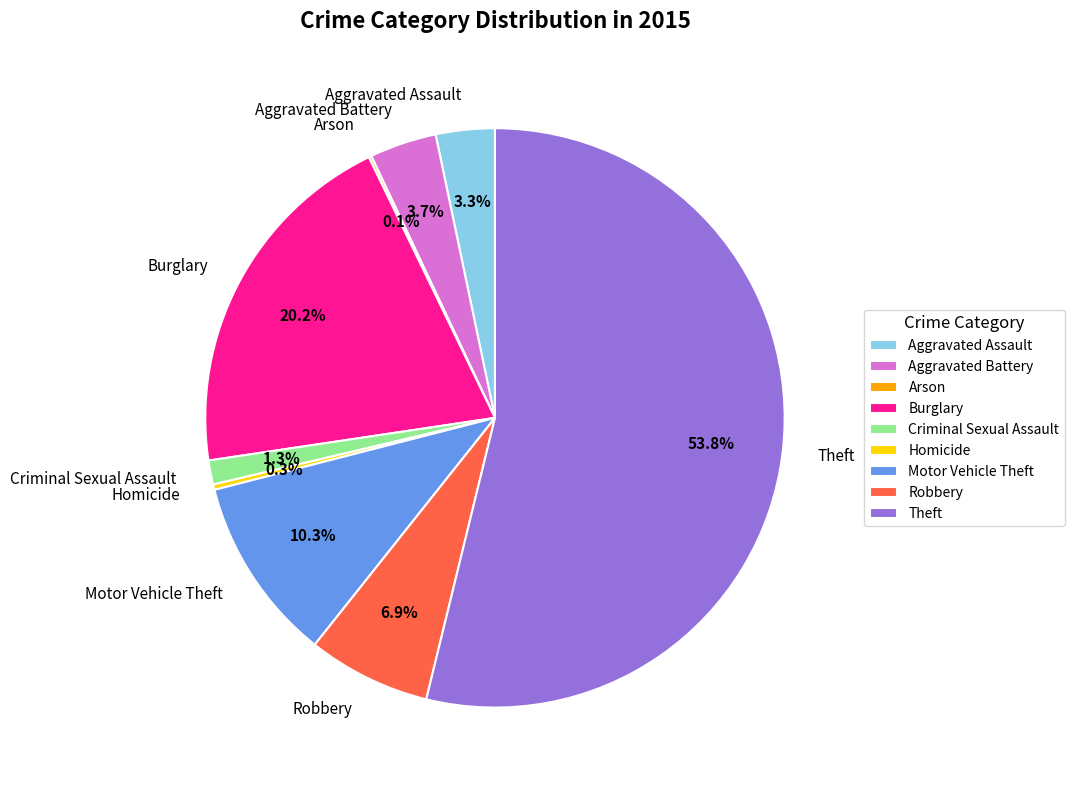

Combined, do Theft and Homicide account for over 50%?

Yes